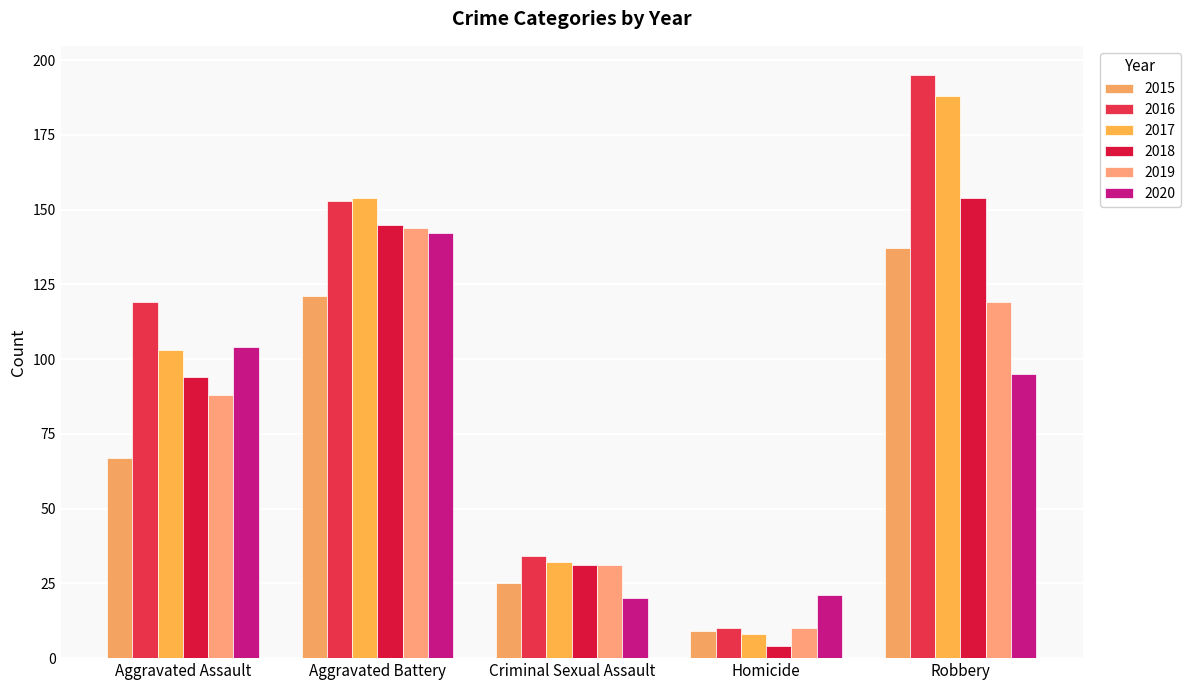

What are all the series names shown in the legend?

2015, 2016, 2017, 2018, 2019, 2020